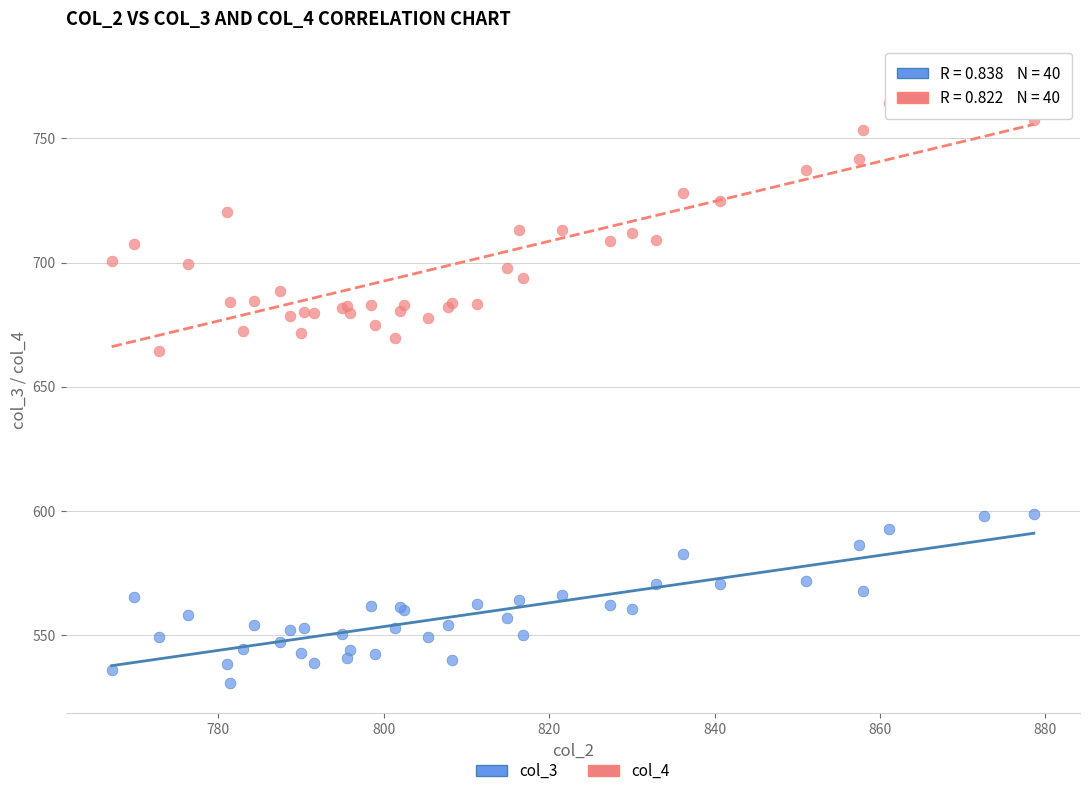

Which series has the largest Y range (max minus min)?

col_4